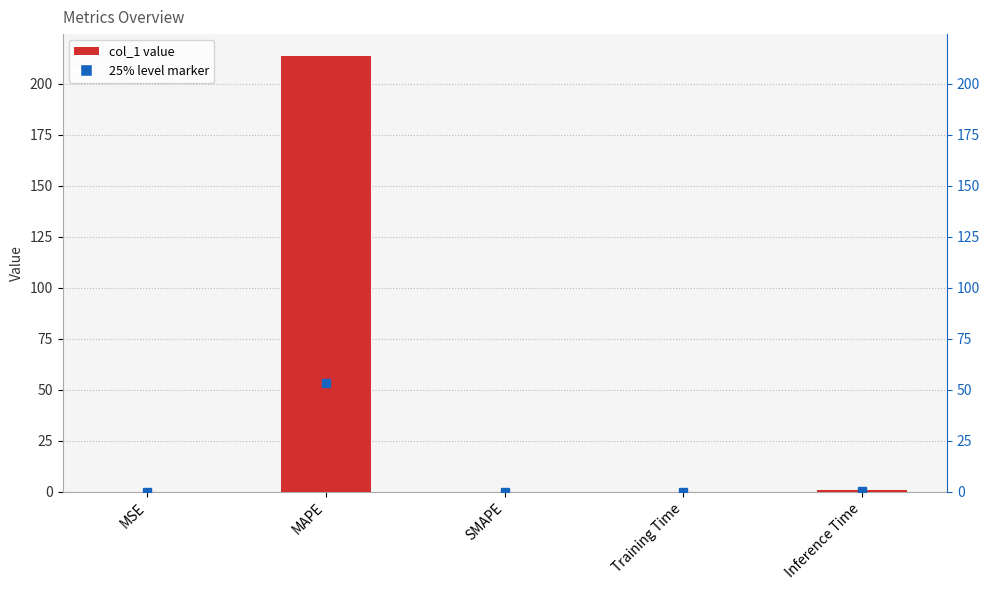

The value at MSE is 0.0. True or false?

True